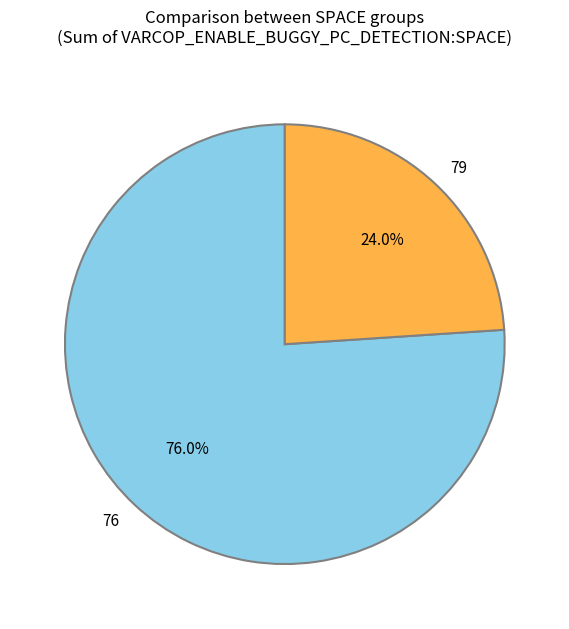

Rank the categories by value from highest to lowest.

76, 79